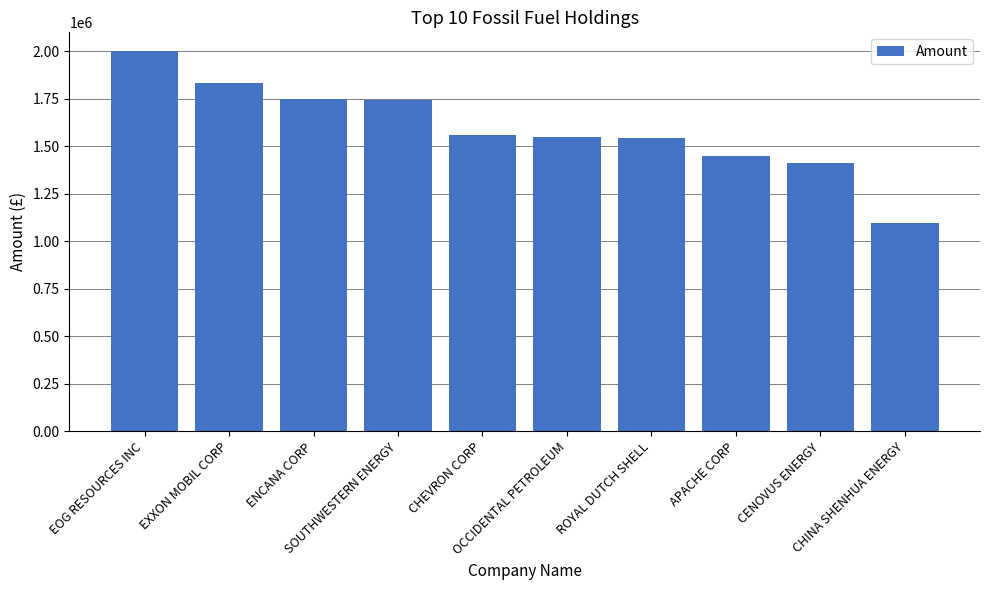

True or false: the data shows 1562000 at CHEVRON CORP.

True